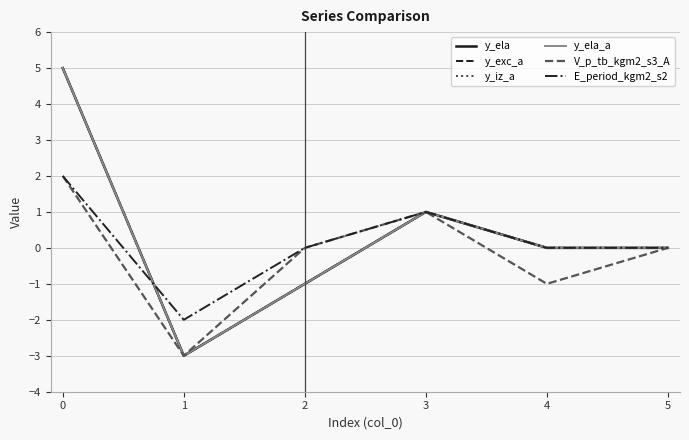

Count the V_p_tb_kgm2_s3_A values in the range -1 to 1.

4